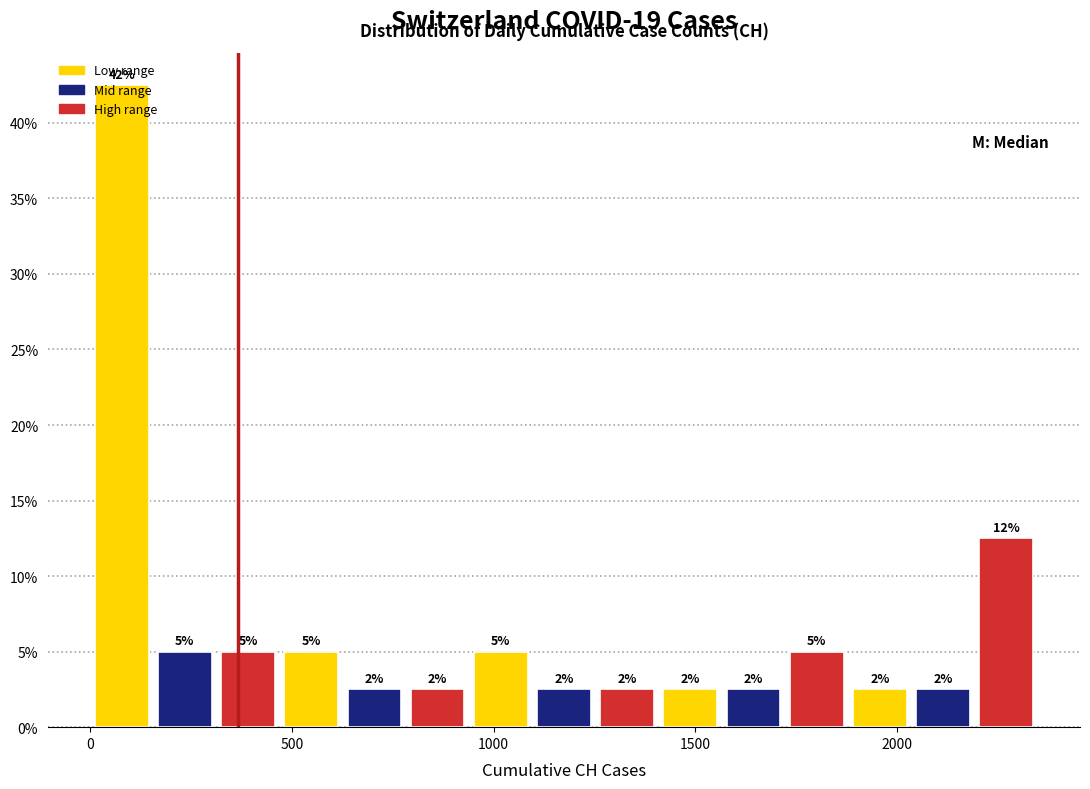

Read against the x-axis, roughly where is the centre of the tallest bar?

100